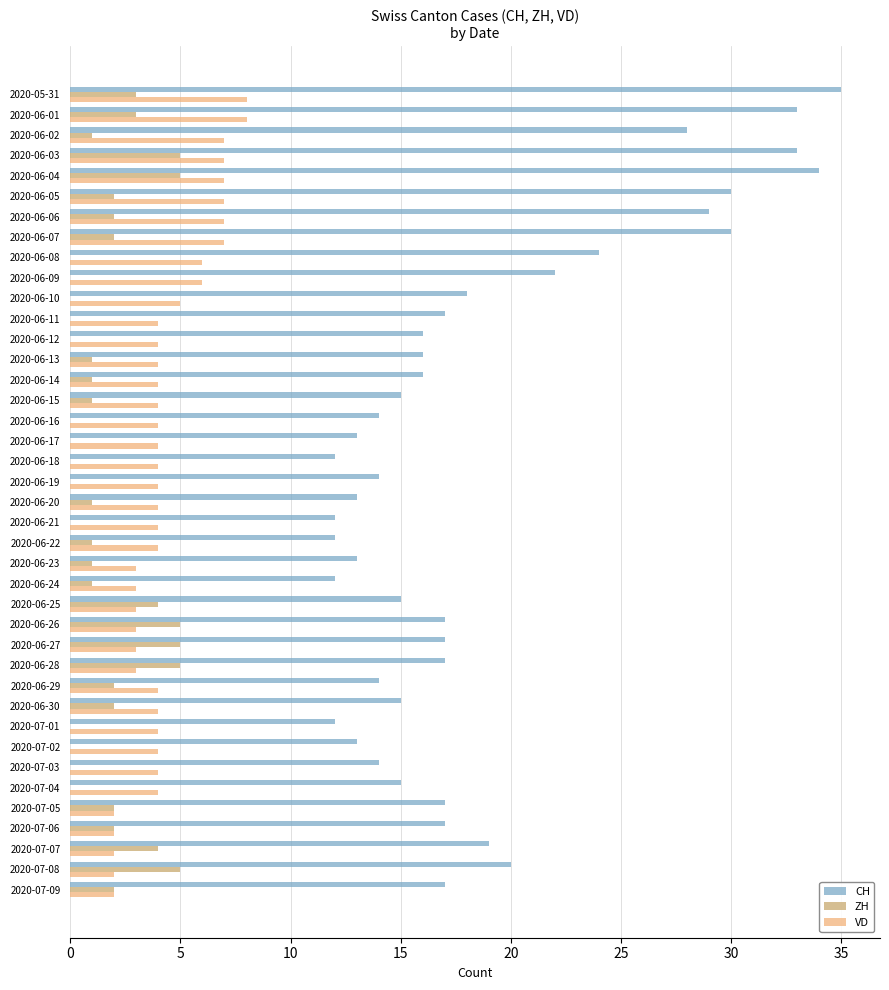

Which category has the highest value in the CH series?

2020-05-31